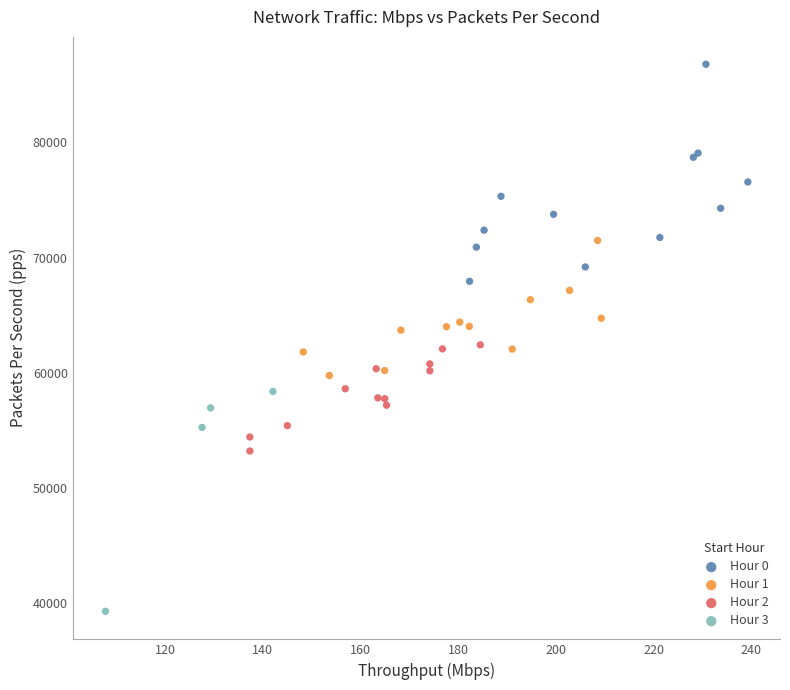

Which series reaches the maximum Y coordinate?

Hour 0